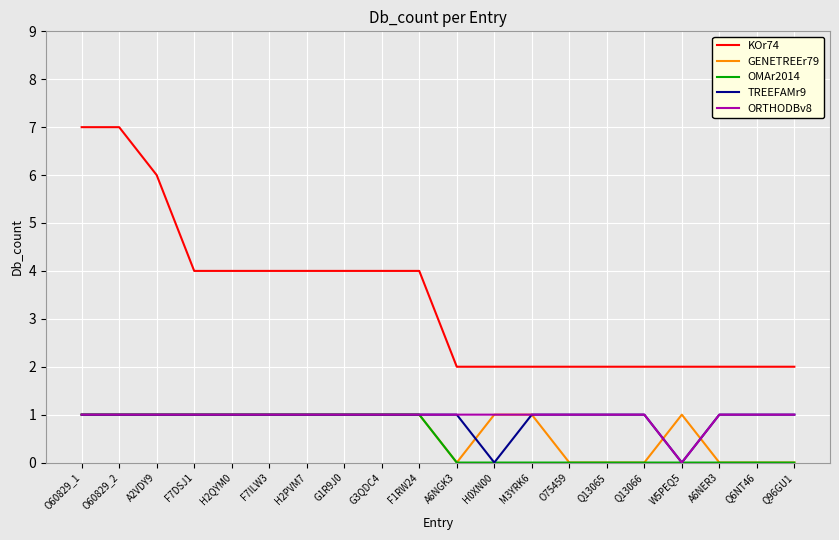

What is the greatest value displayed?

7